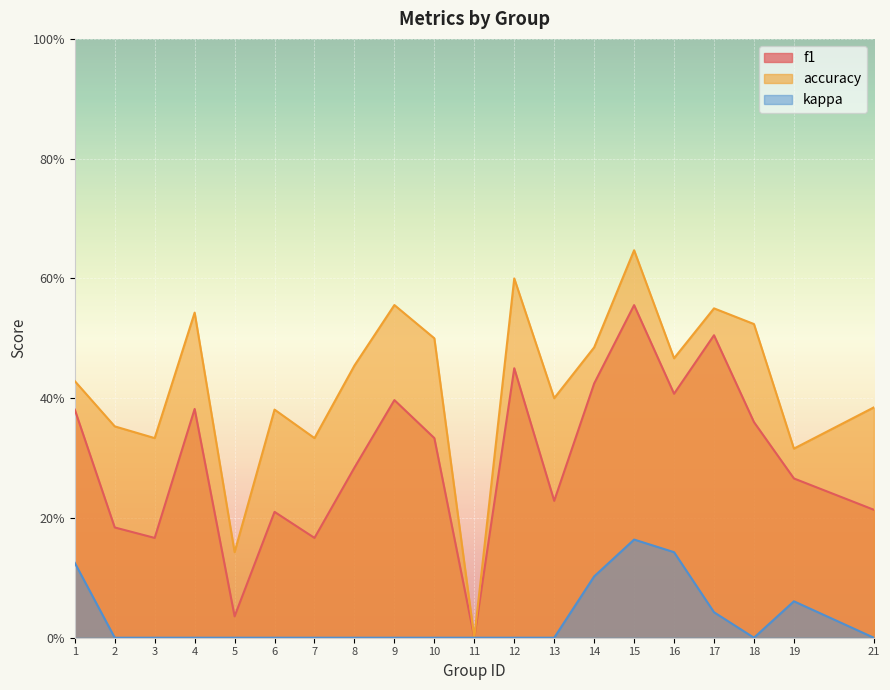

What is the maximum value shown in the chart?

0.6